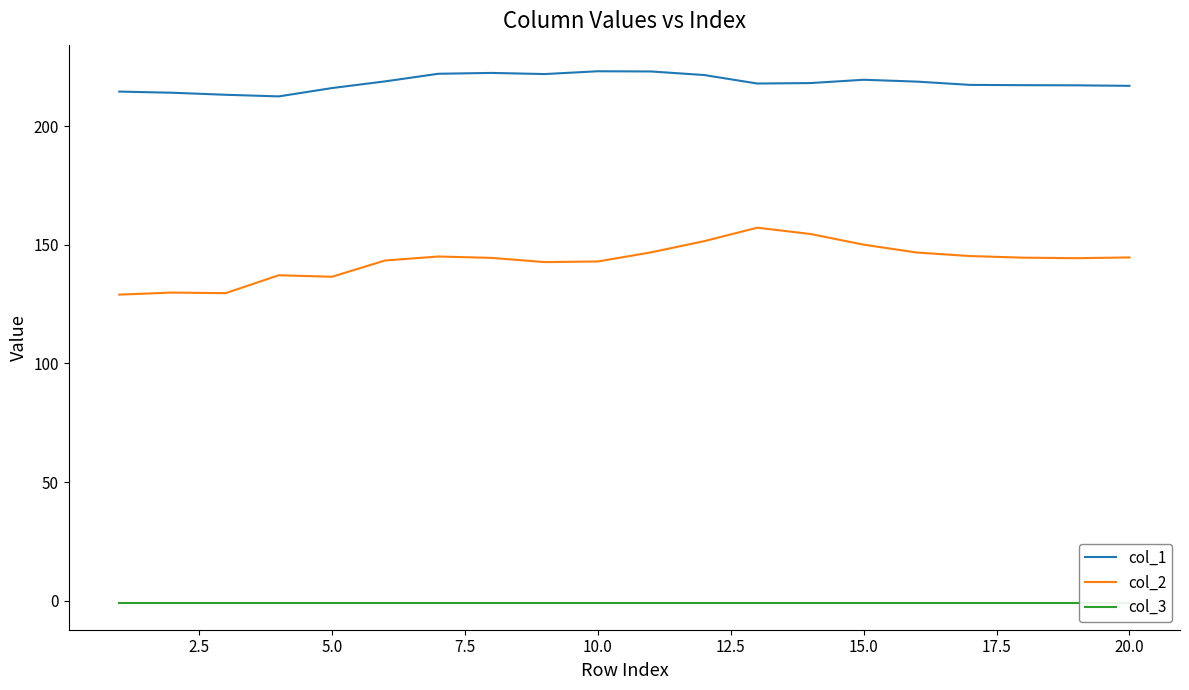

Which series has the widest spread of values?

col_2